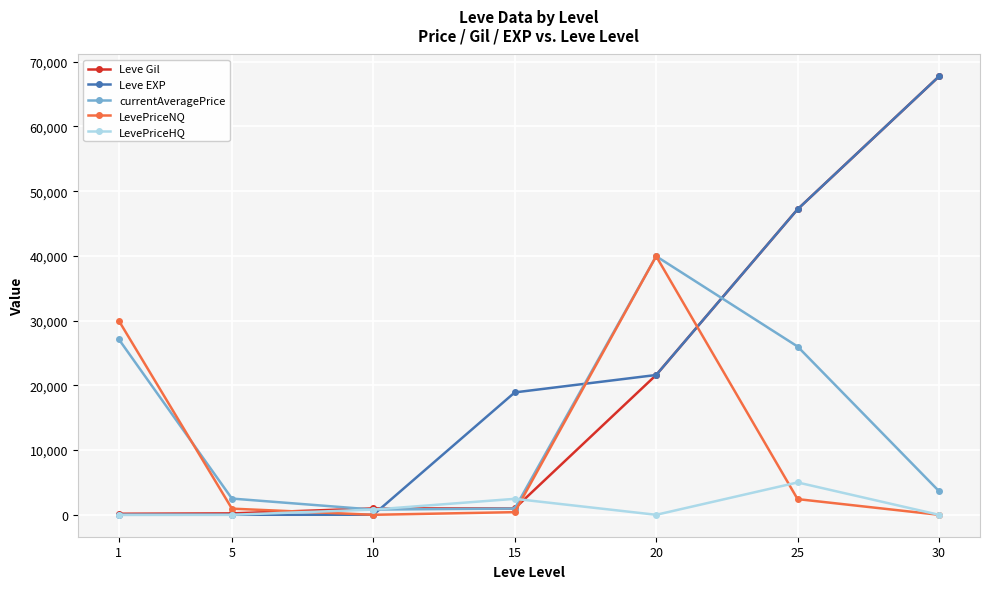

At which category is the sum across all series the highest?

30